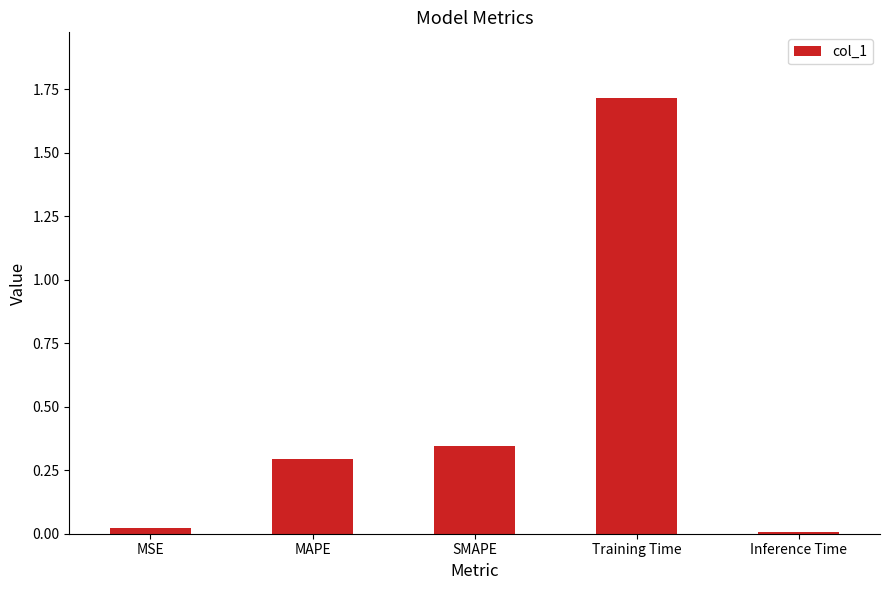

Is it true that the value at Training Time is 1.7?

True